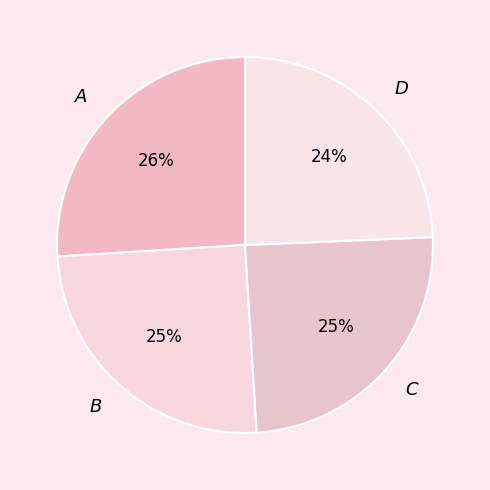

Count the number of slices in the pie.

4